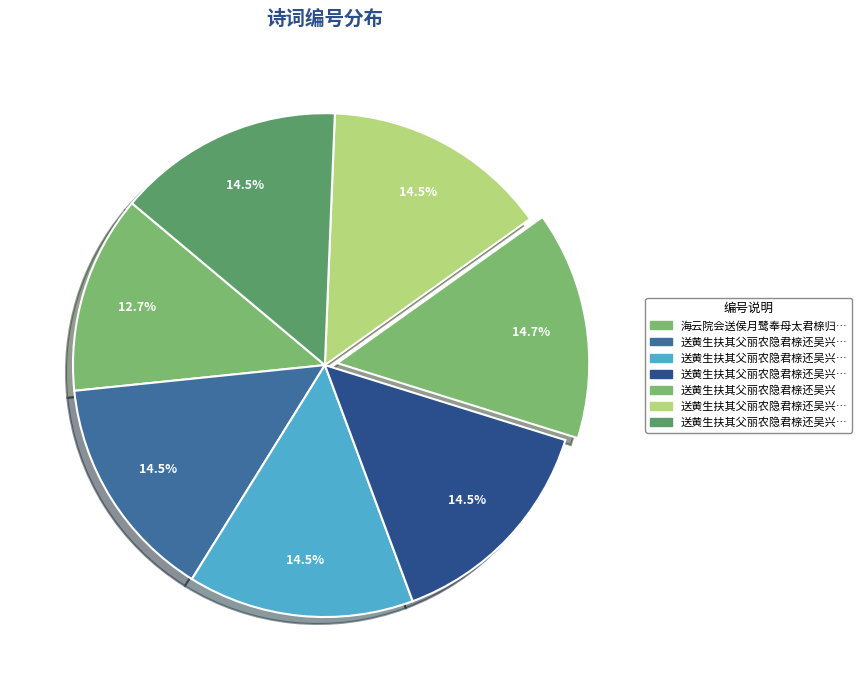

How many slices are in this pie chart?

7